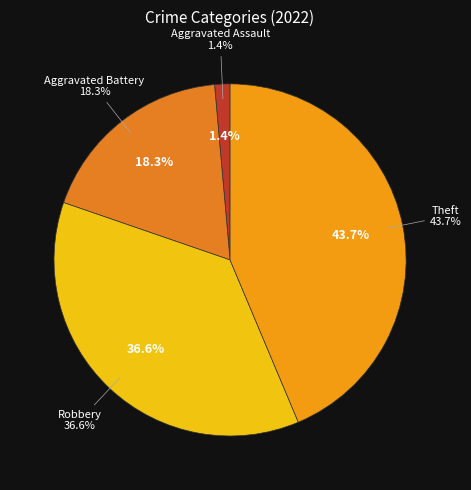

Rank the categories by value from highest to lowest.

Theft, Robbery, Aggravated Battery, Aggravated Assault